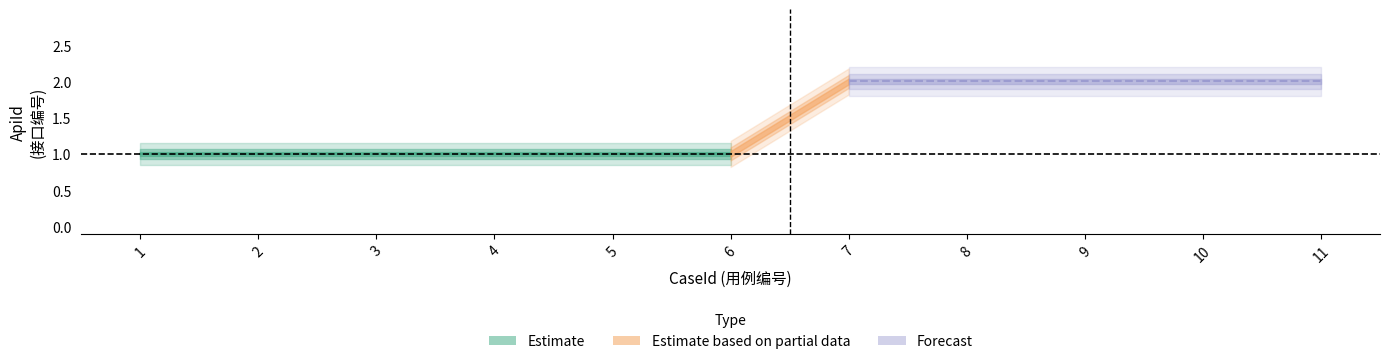

Which label corresponds to the smallest value in the chart?

1